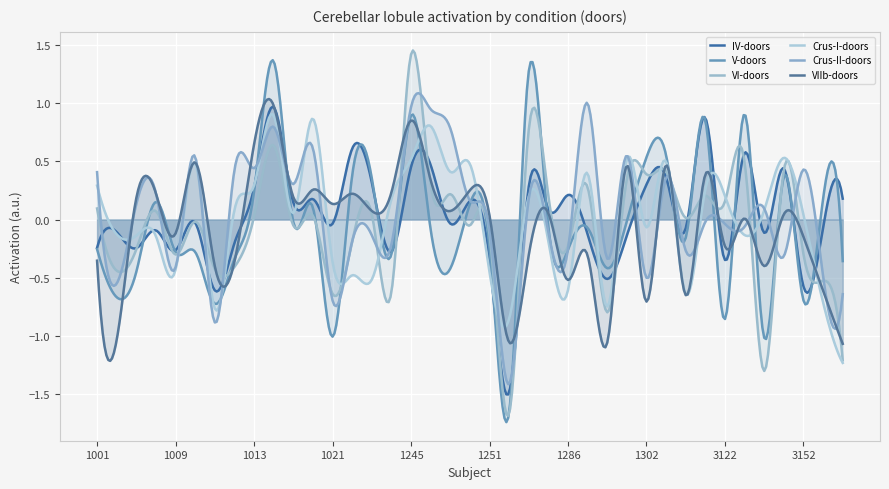

How many interior local peaks does the Crus-I-doors series have?

11